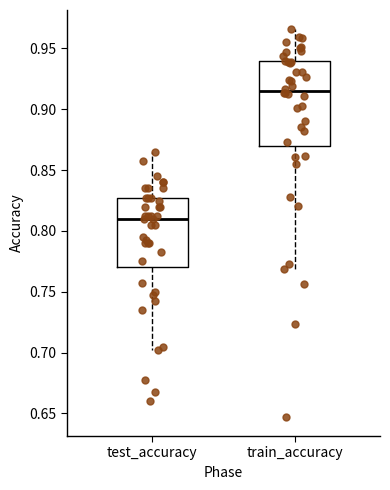

Comparing the boxes themselves (not the whiskers), which one is the tallest?

train_accuracy